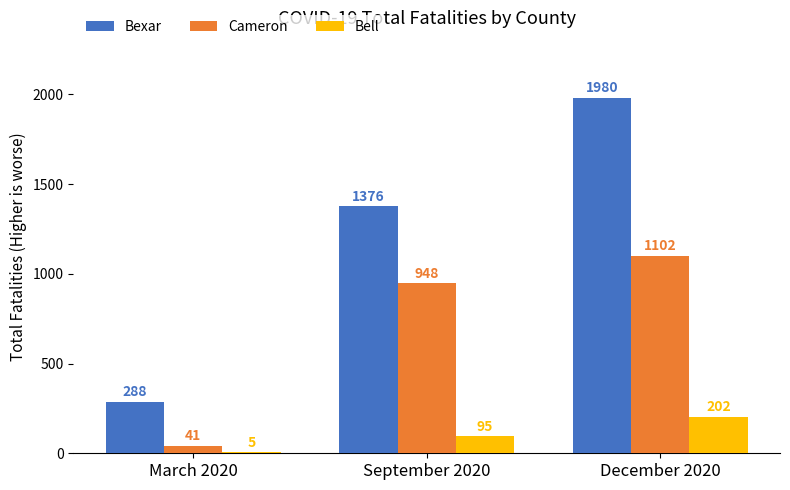

What is the difference between the Cameron values at March 2020 and December 2020?

1061